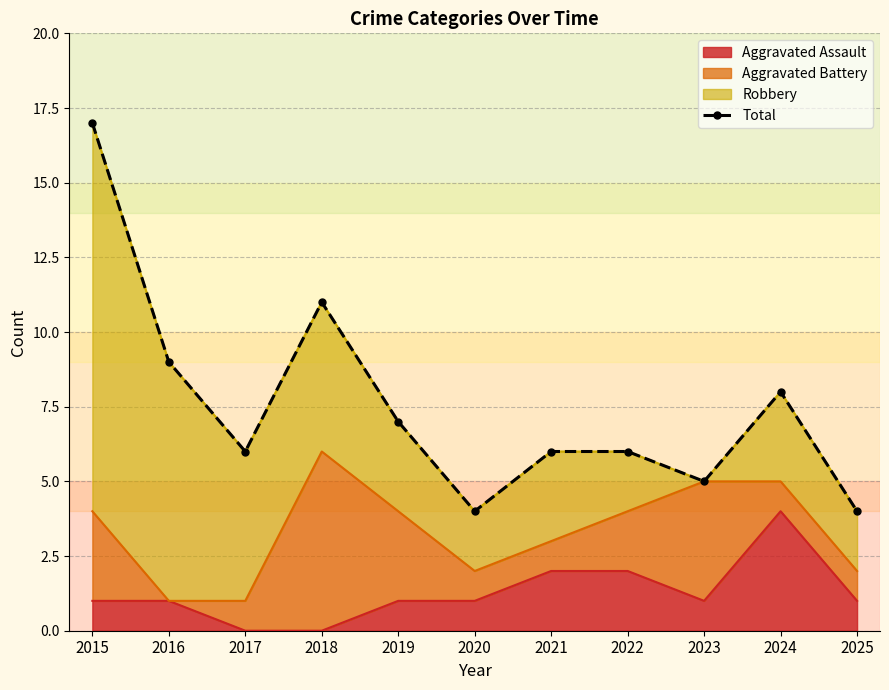

What is the difference between the second highest and second lowest values?

7